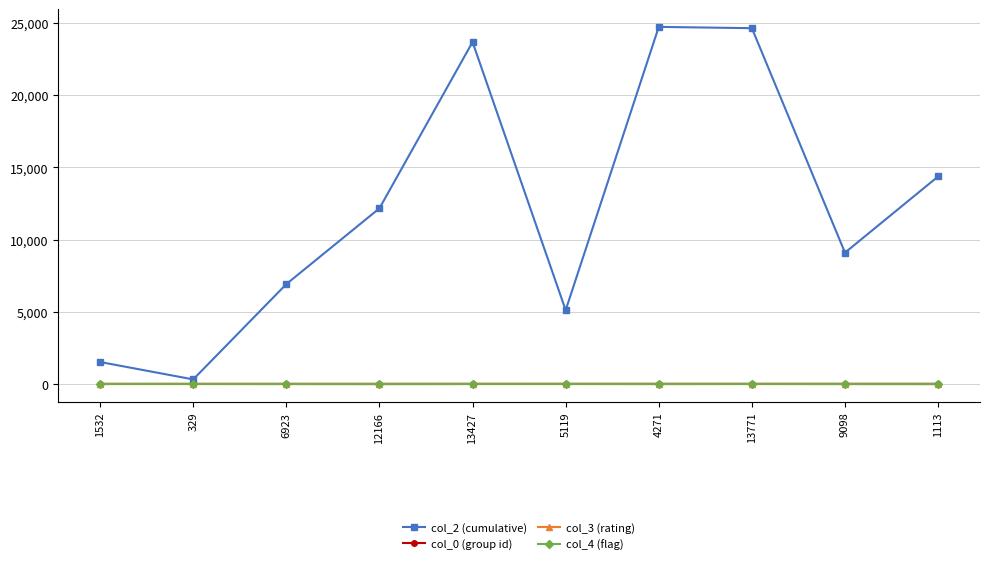

Count the number of categories in the chart.

10